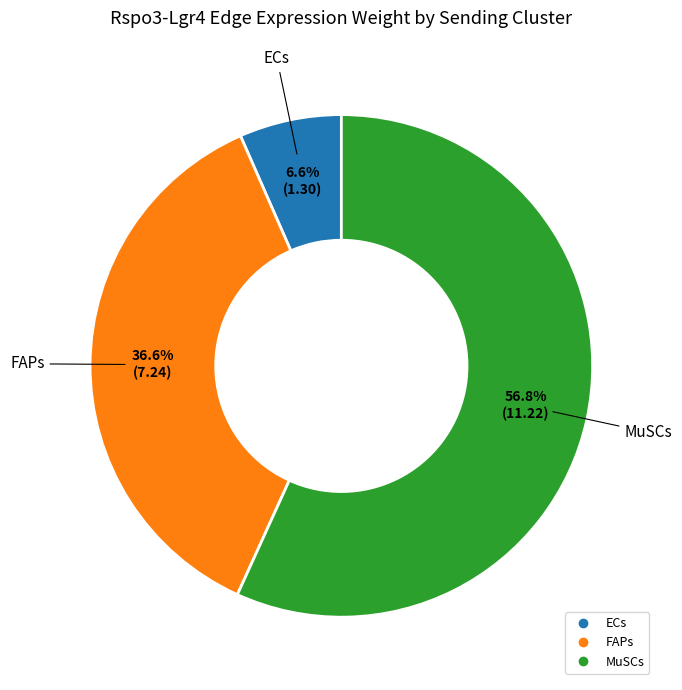

Does any single category account for the majority?

Yes